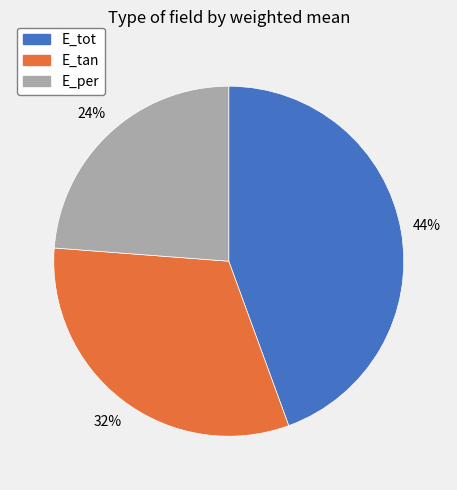

What is the ratio of the value at E_tot to the value at E_tan?

1.4